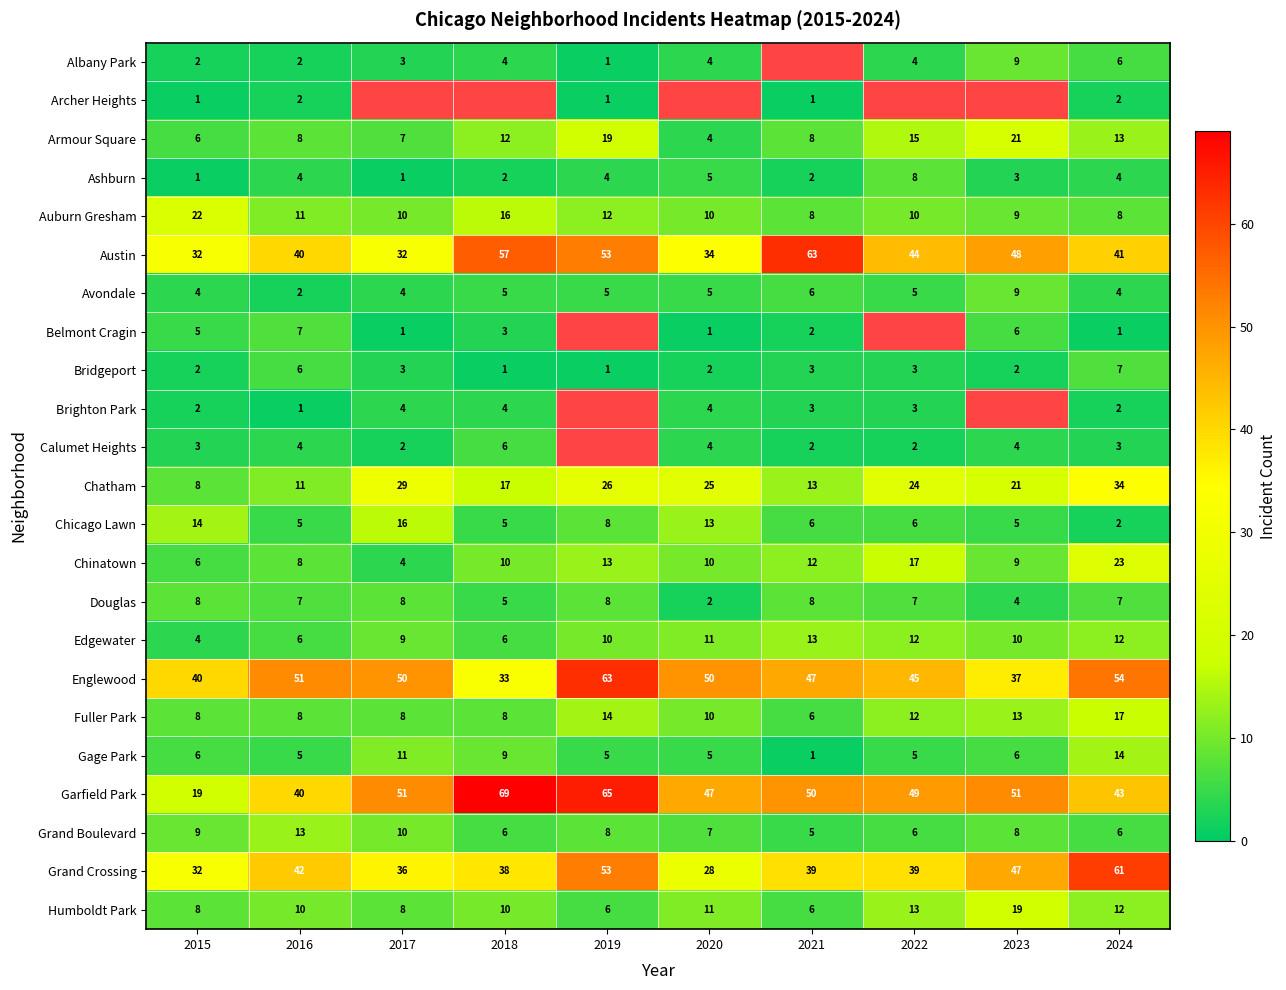

At which category is the sum across all series the highest?

2024